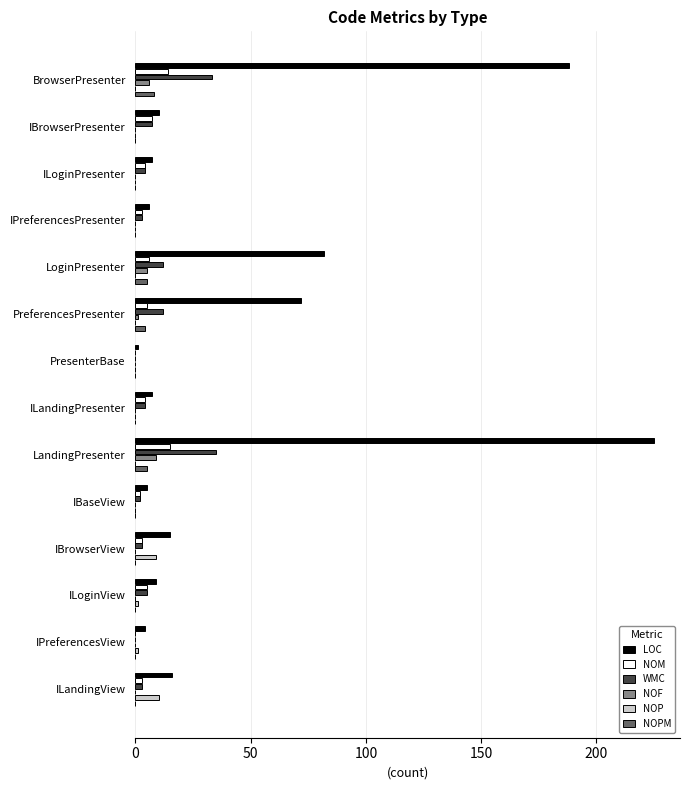

What is the sum of all WMC values?

123